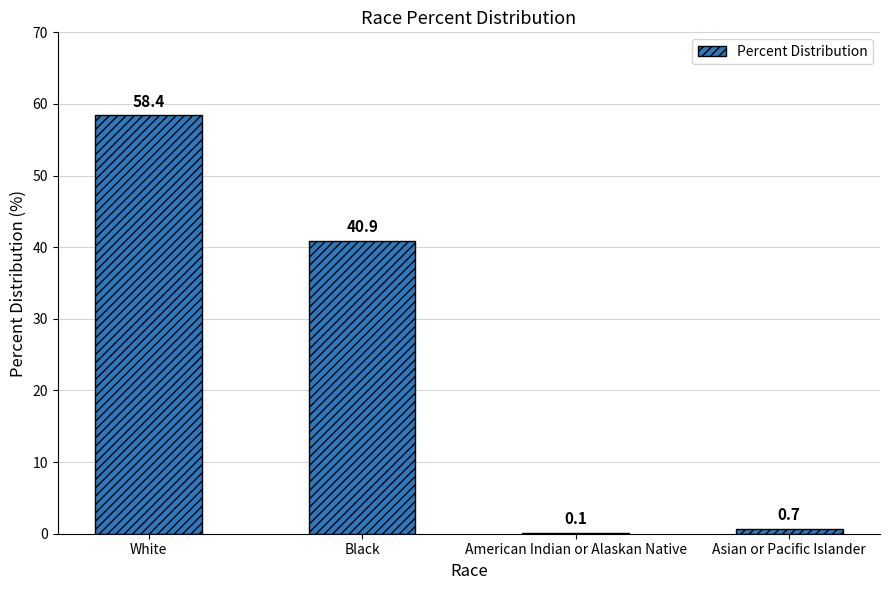

What is the sum of the values at White and Black?

99.3